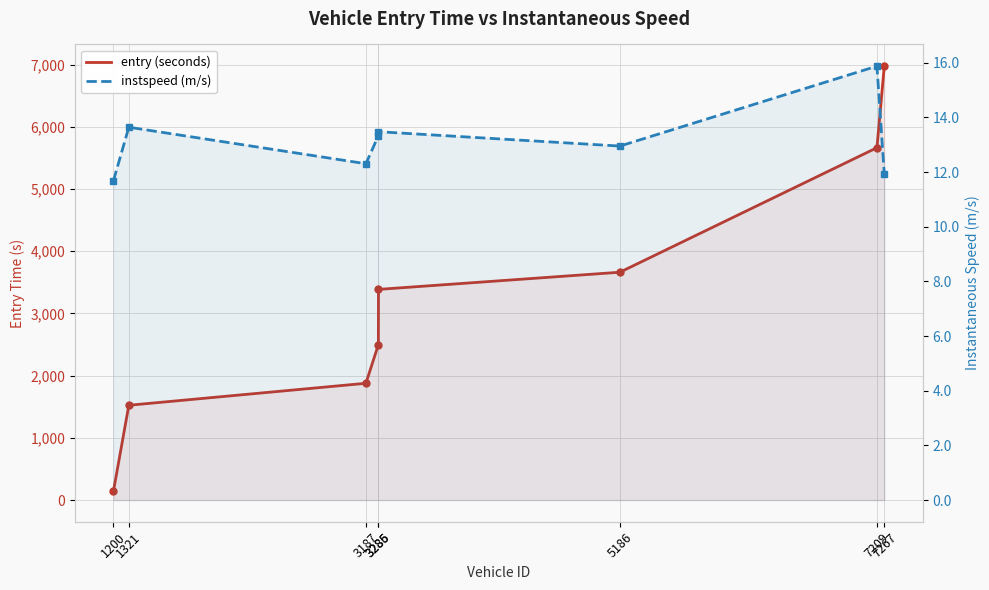

What is the value of the instspeed (m/s) point at the 6th from the left?

13.0